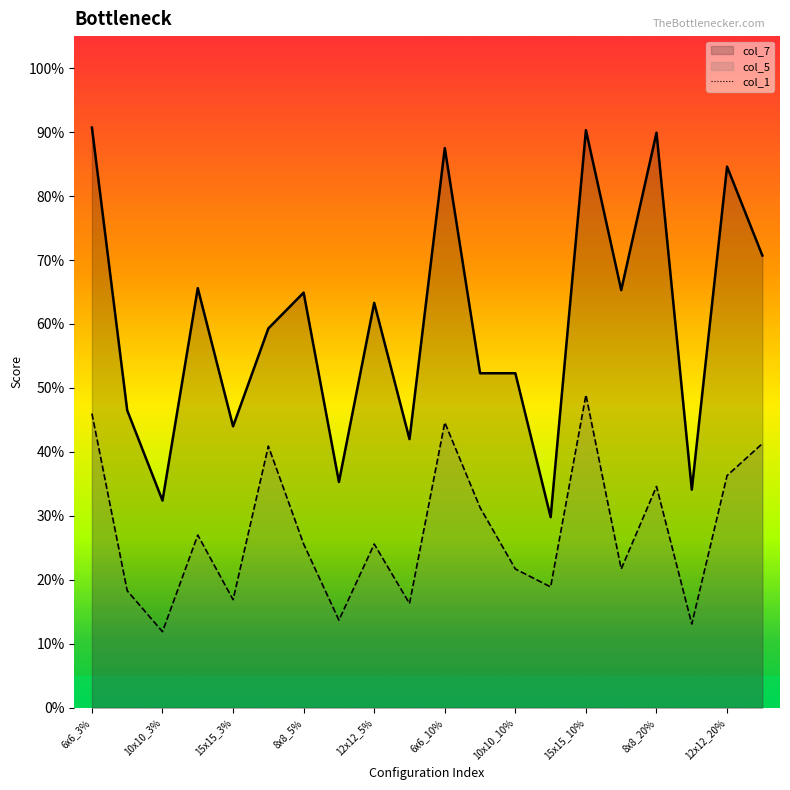

At which label is col_7 closest to 0?

12x12_10%